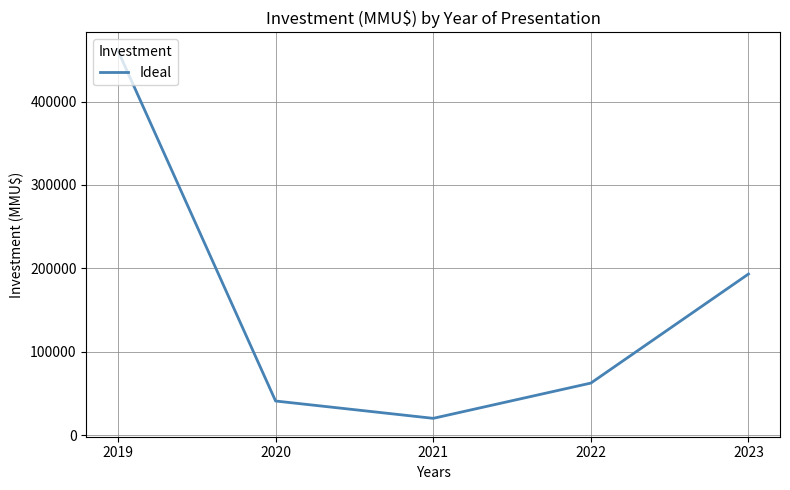

What is the maximum value shown in the chart?

461000